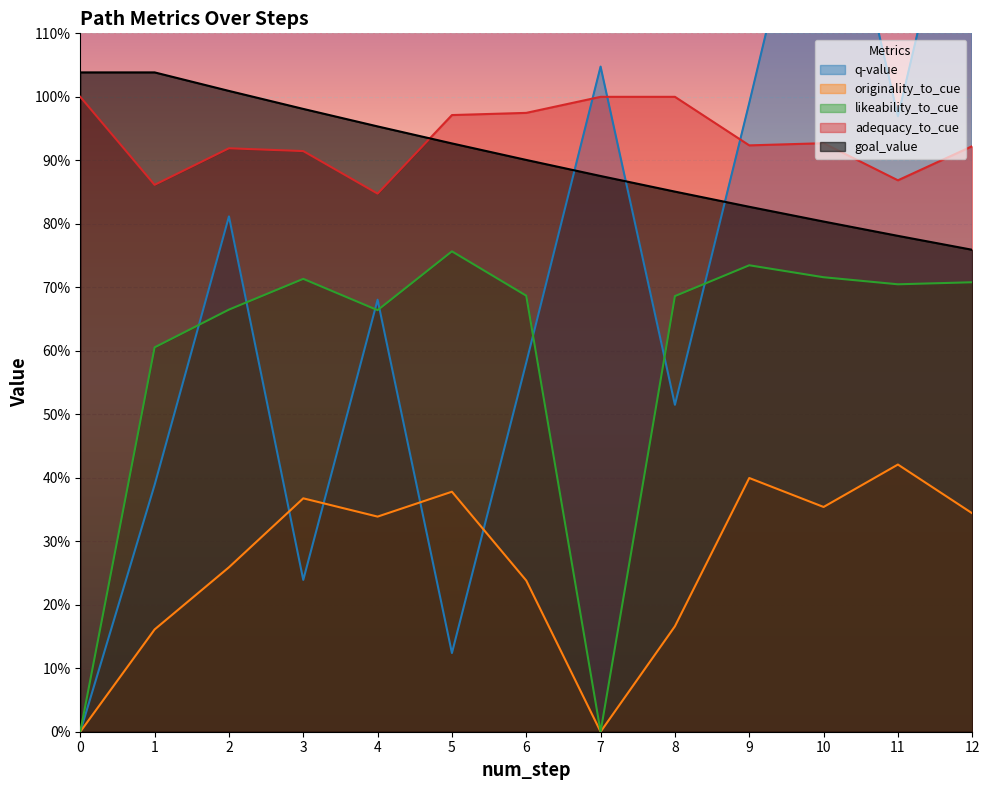

At which label is goal_value closest to 0?

12